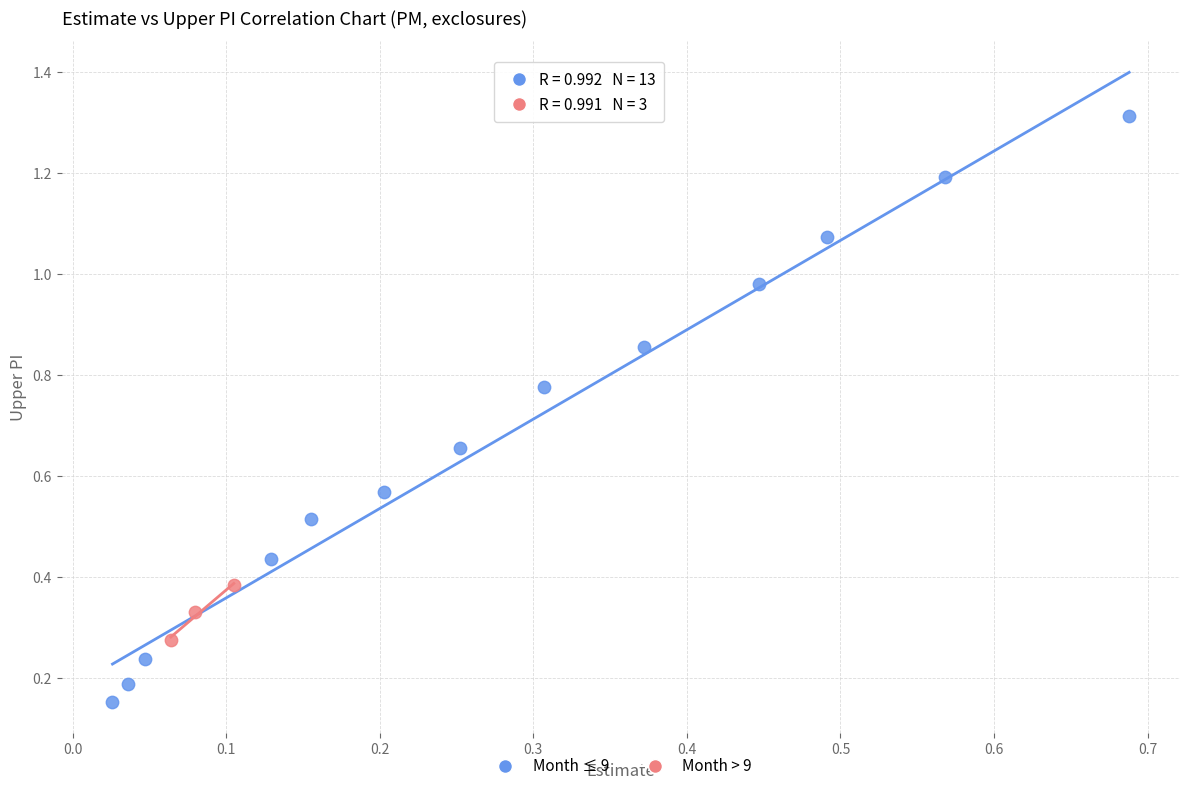

Which series contains the highest Y value?

Month ≤ 9